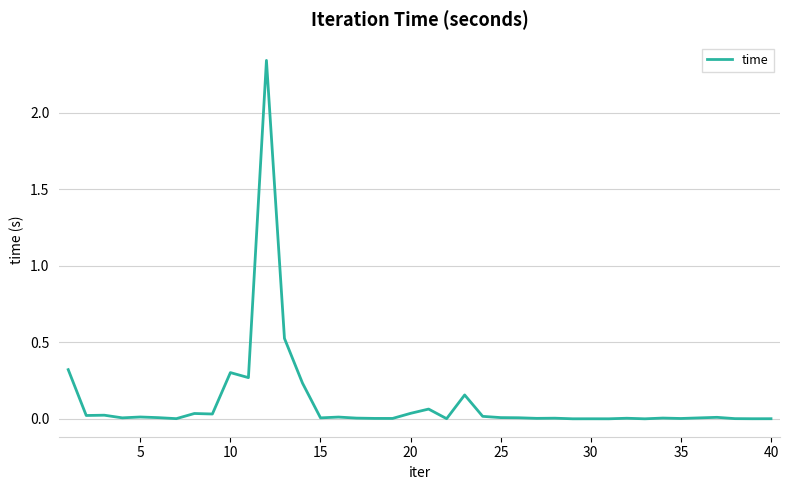

How many categories are shown in the chart?

40